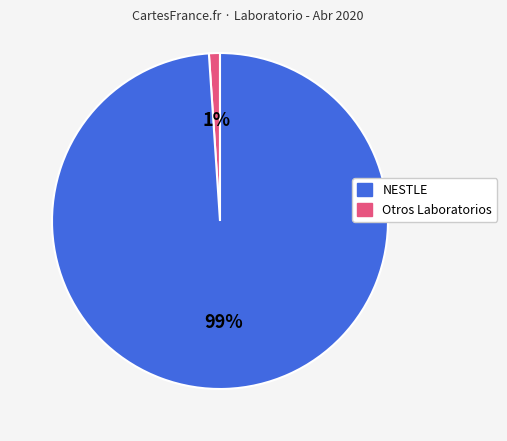

Is there any slice that represents more than half of the pie?

Yes